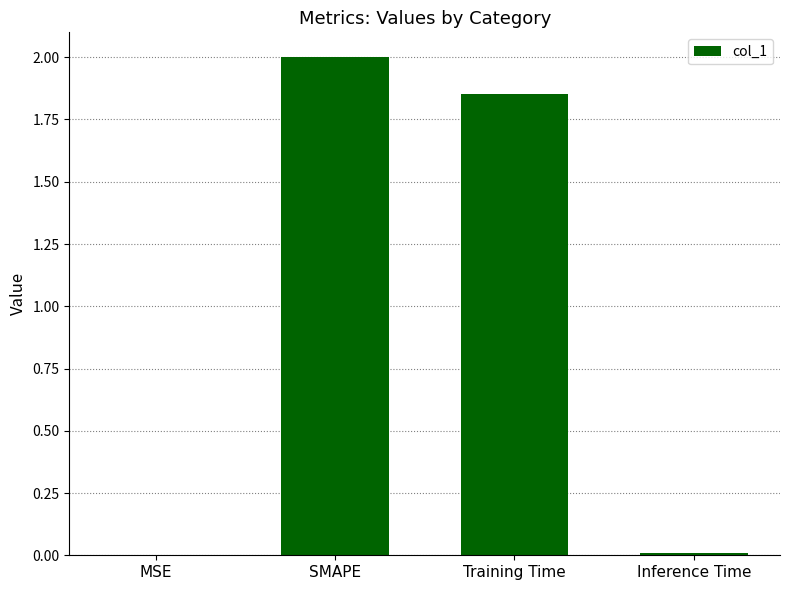

Count the number of values greater than 1.

2